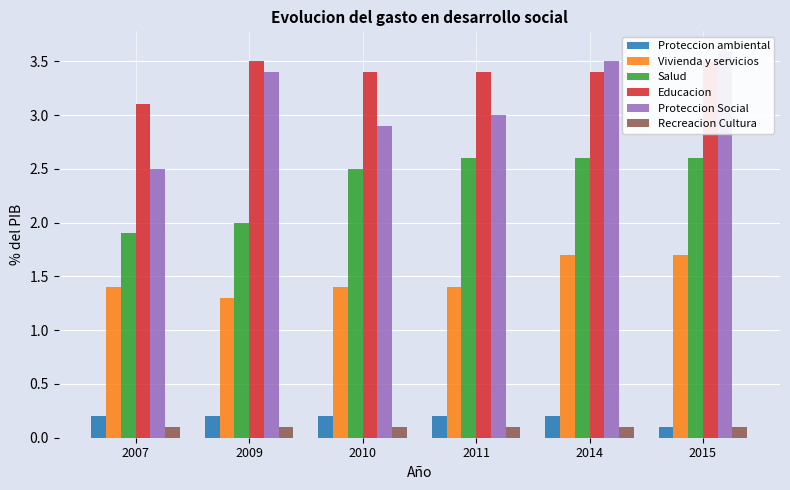

Which series changed the most between 2010 and 2011?

Salud